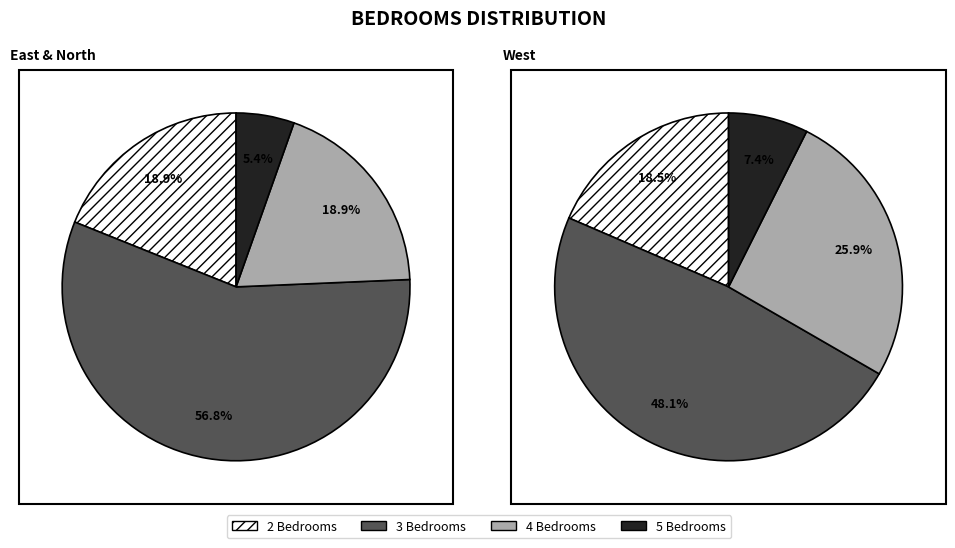

Does 2 Bedrooms represent more than half of the total?

No